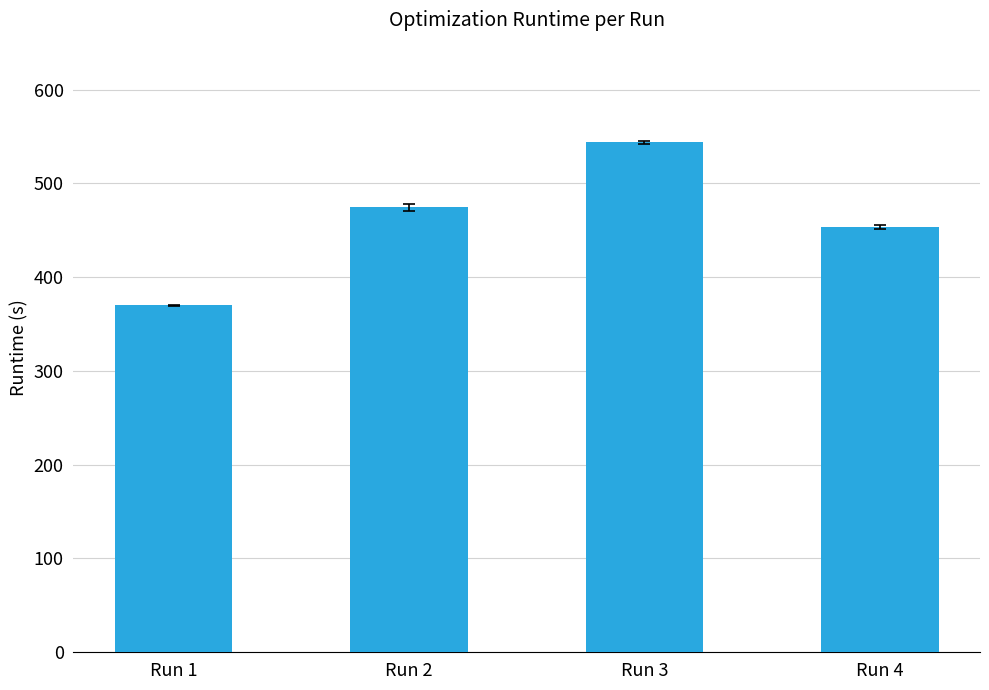

At which label does the data first exceed 474?

Run 2